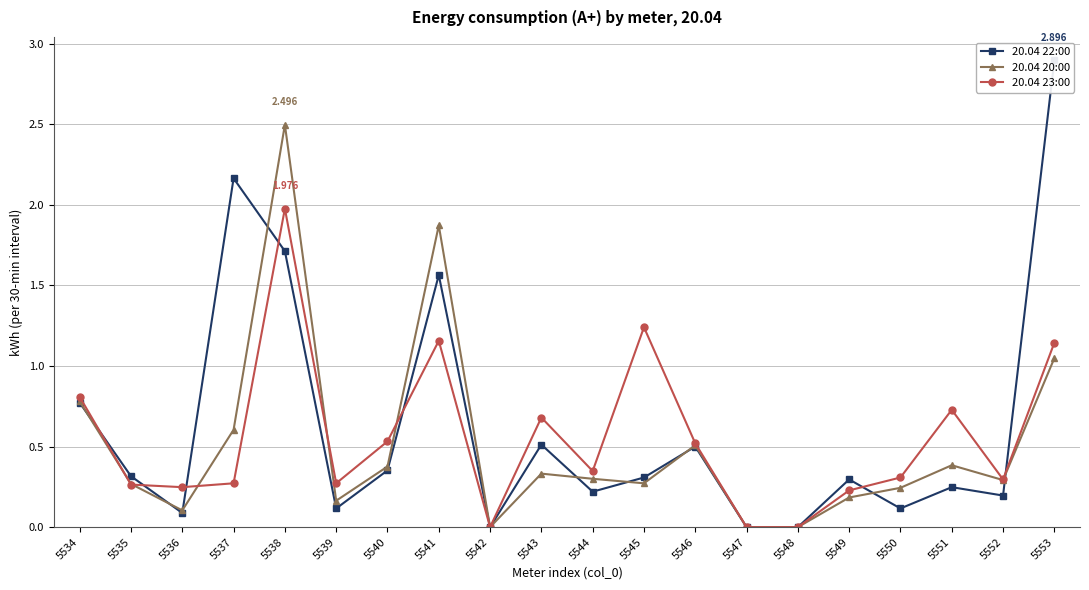

Read the 20.04 23:00 value at 5535.

0.3